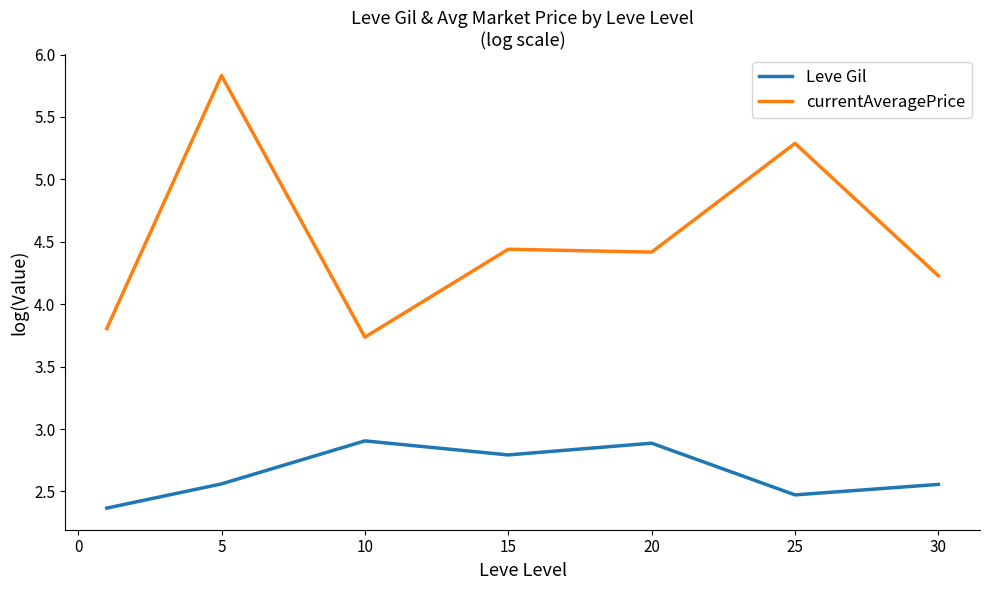

What is the minimum value shown in the chart?

2.4